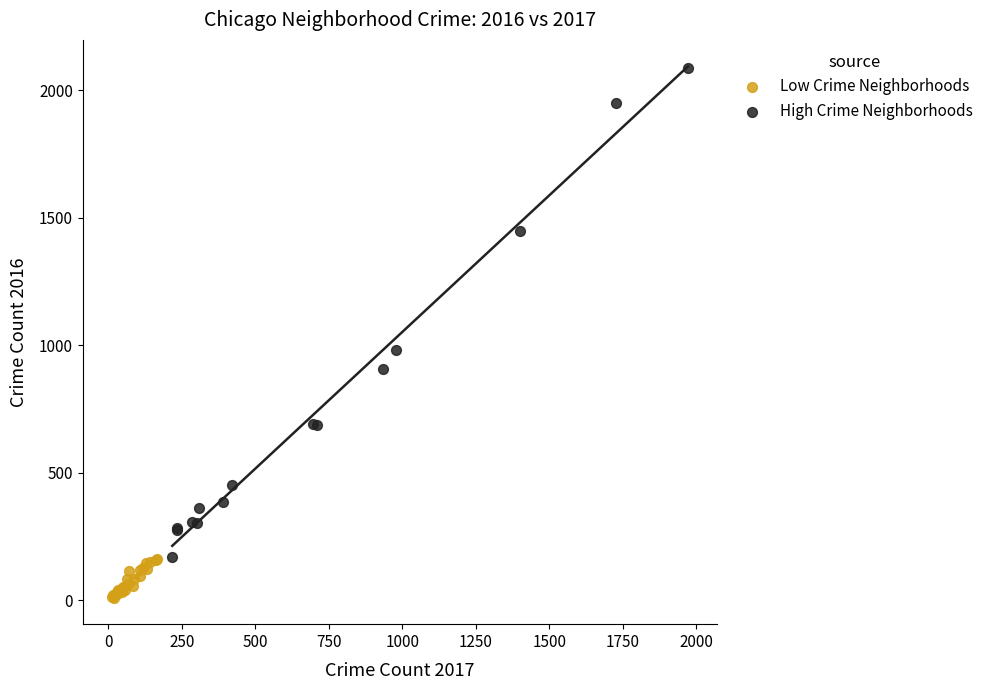

Which series reaches the minimum Y coordinate?

Low Crime Neighborhoods